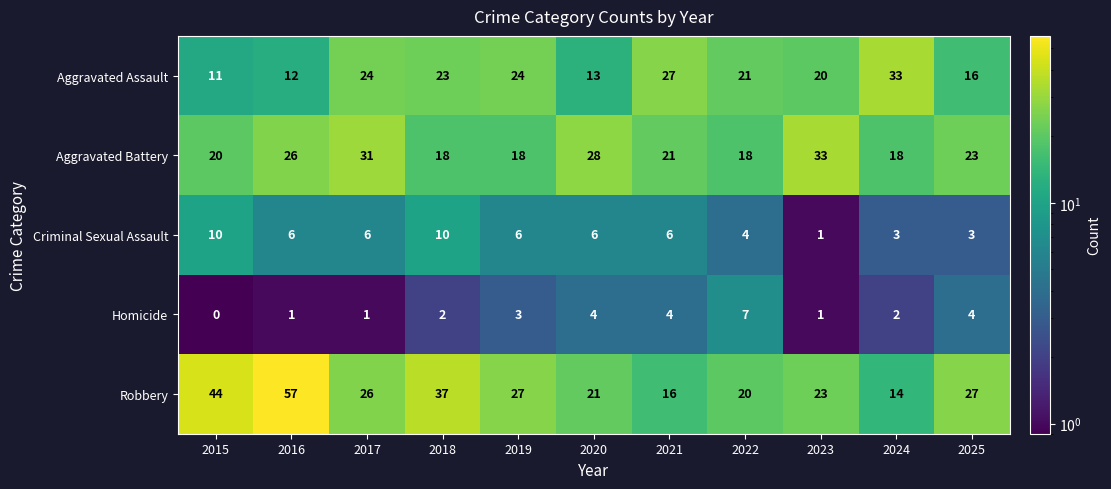

Which category has the highest value in the Robbery series?

2016